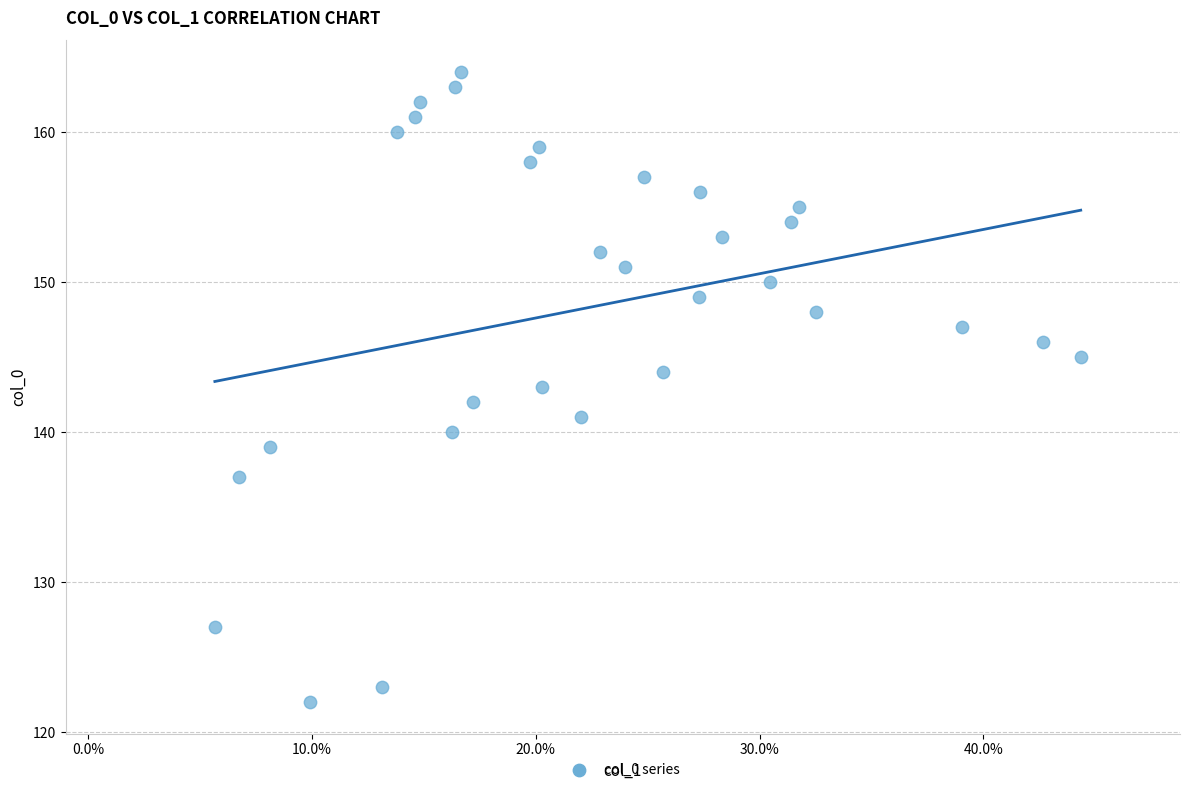

What is the range of Y values (max minus min)?

42